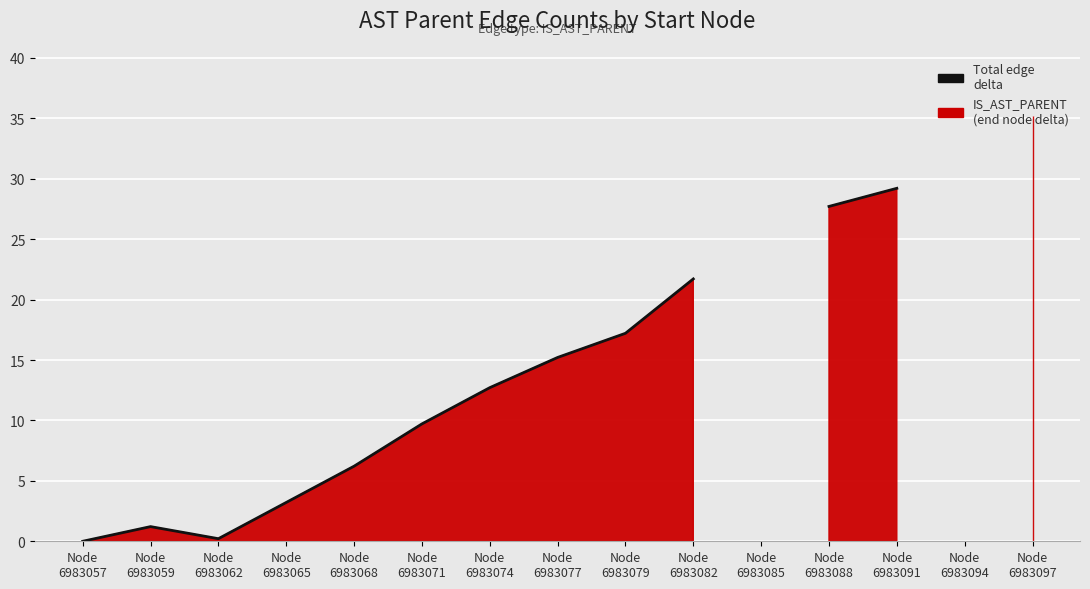

Which has a higher value, Node
6983079 or Node
6983071?

Node
6983079